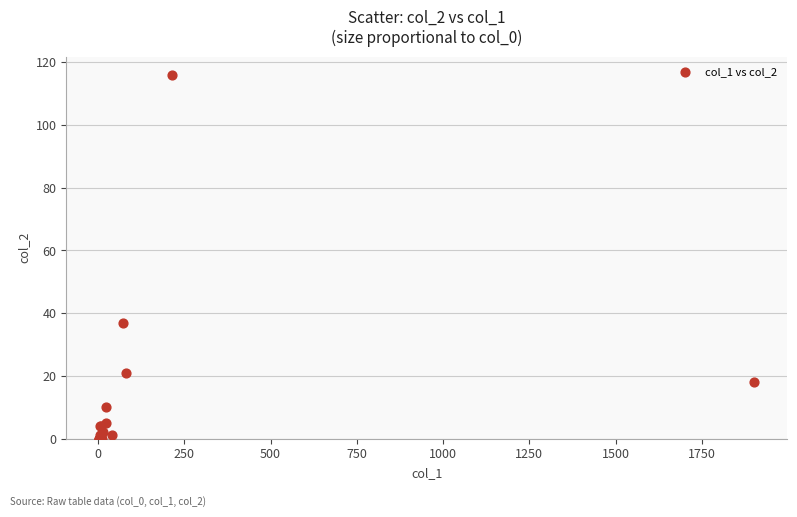

What Y value in the scatter plot is closest to 58?

37